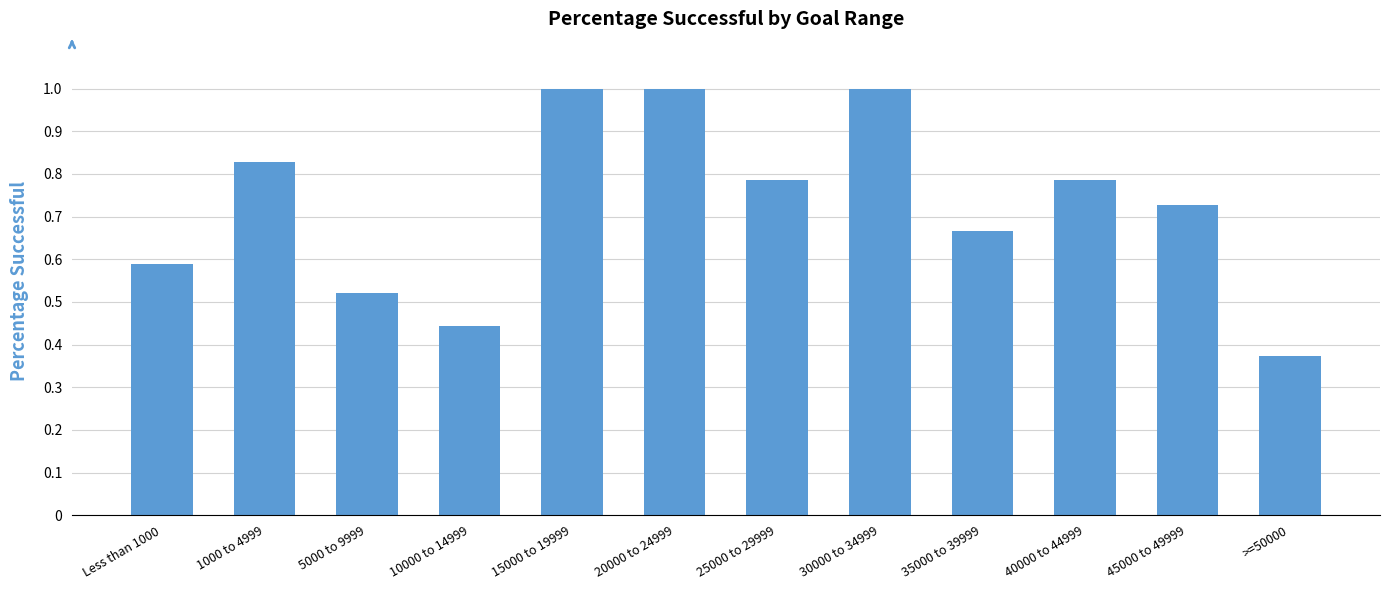

What is the sum of all values?

8.7